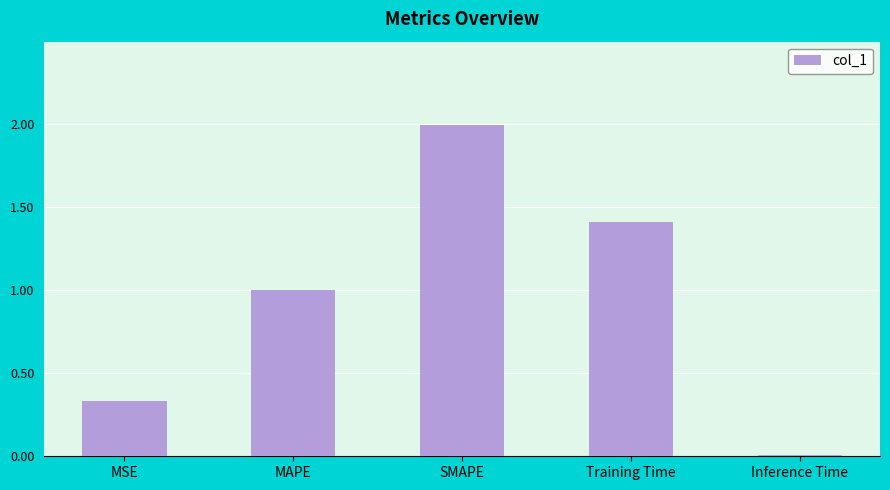

List the labels in order of value, smallest first.

Inference Time, MSE, MAPE, Training Time, SMAPE